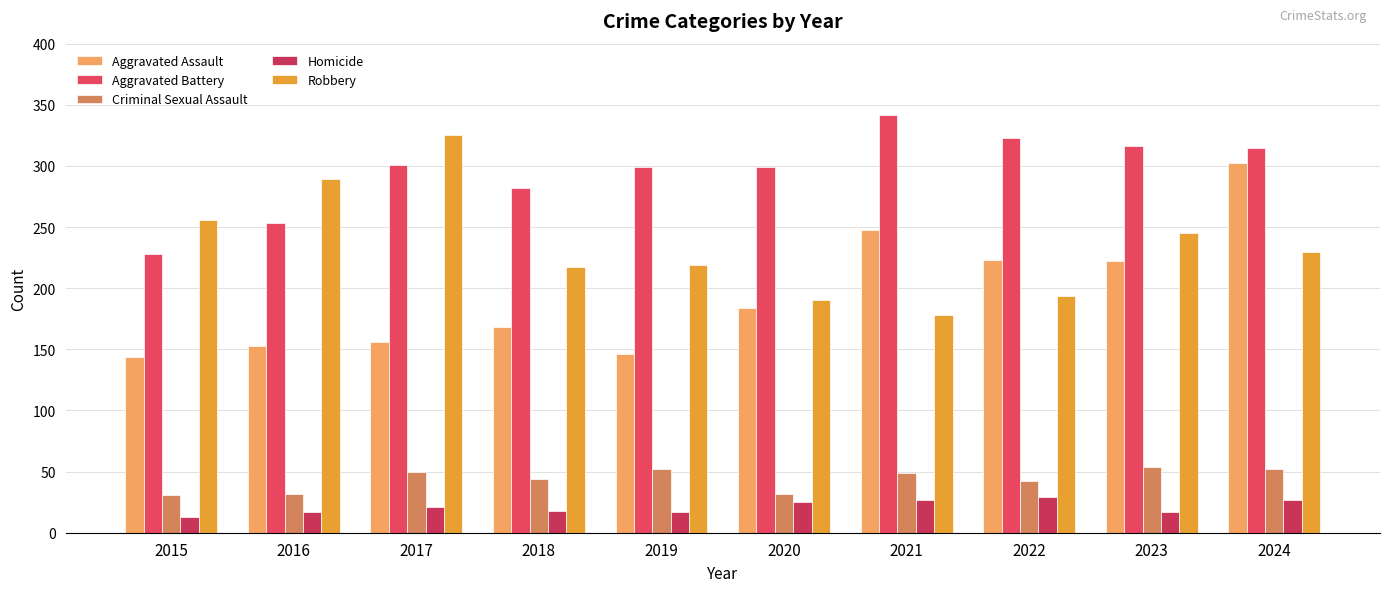

What is the difference between the second highest and second lowest values in the Homicide series?

10